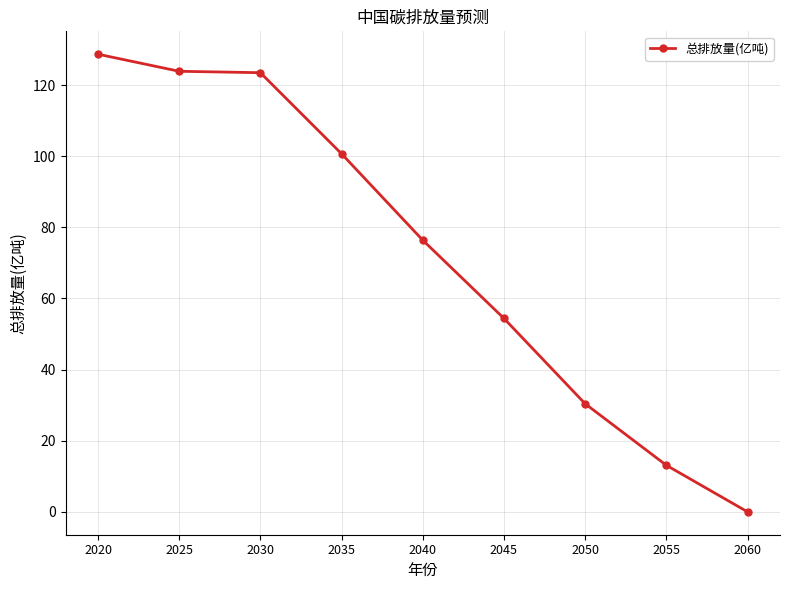

Which has a higher value, 2060 or 2025?

2025